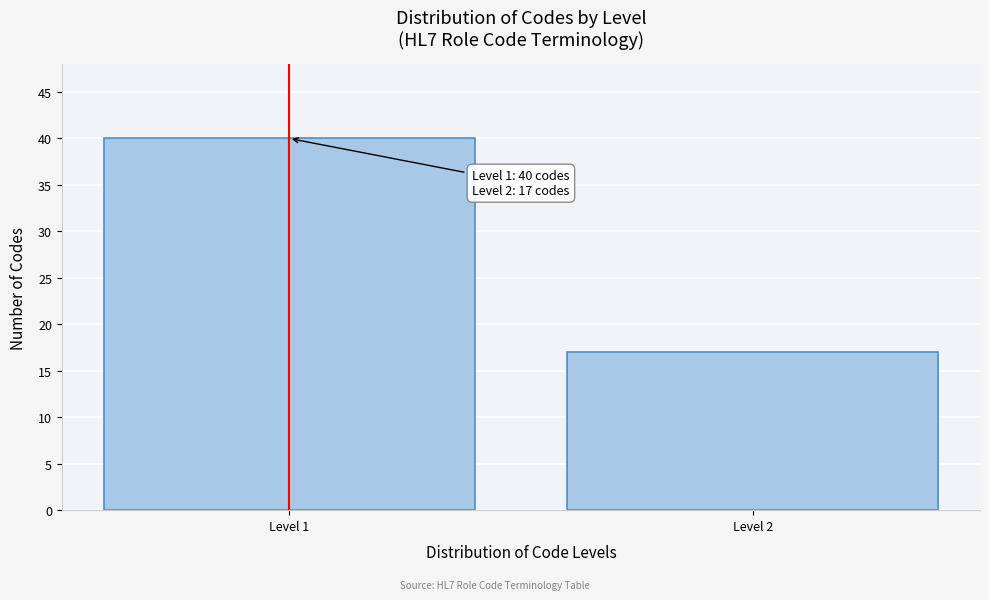

Reading left to right, transcribe all the data shown in this chart.

40	17